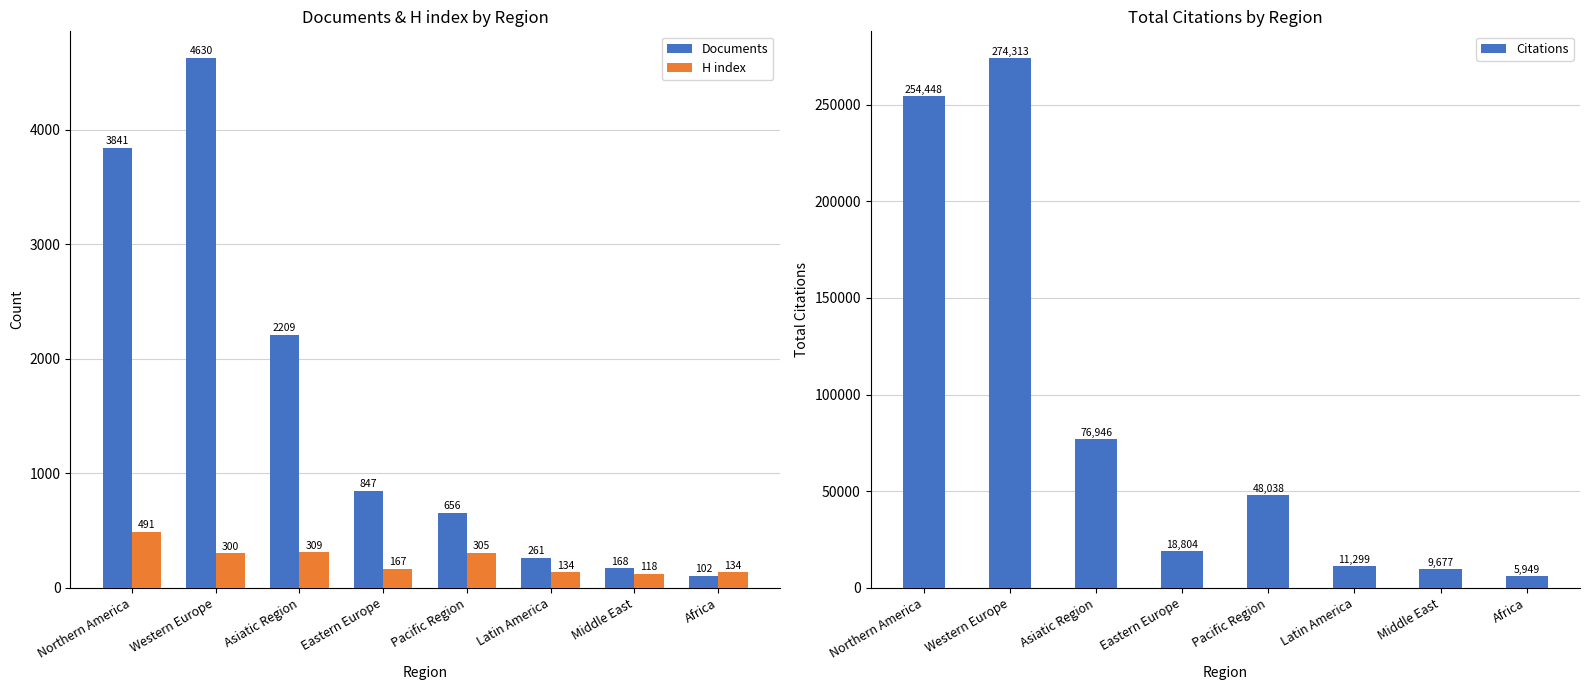

At which category does the chart reach its minimum across all series?

Africa